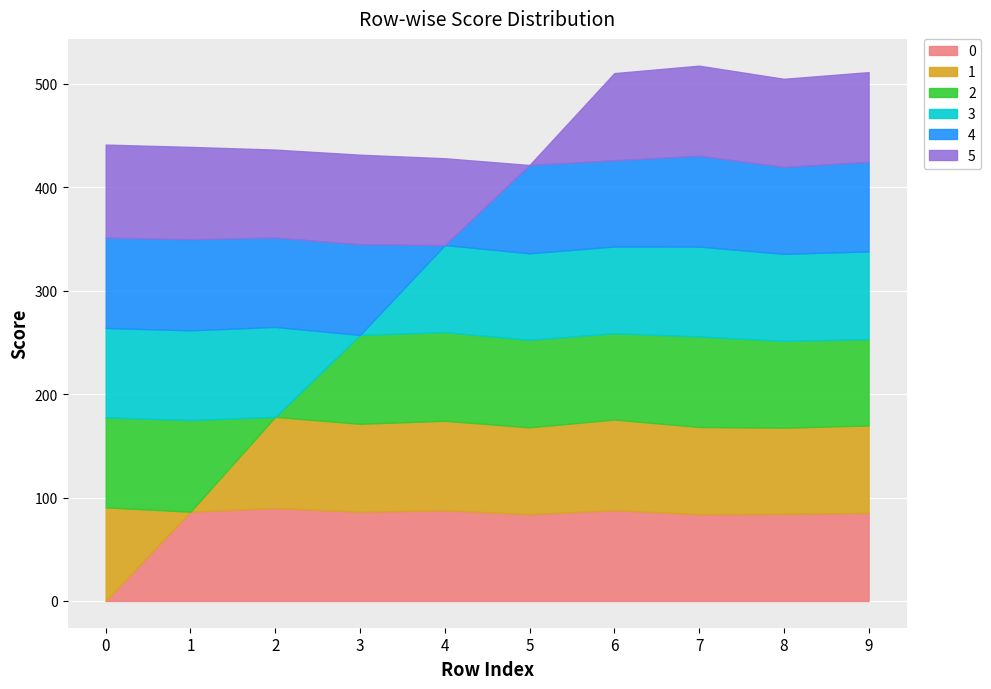

What is the difference between the maximum and minimum values in the 5 series?

89.9